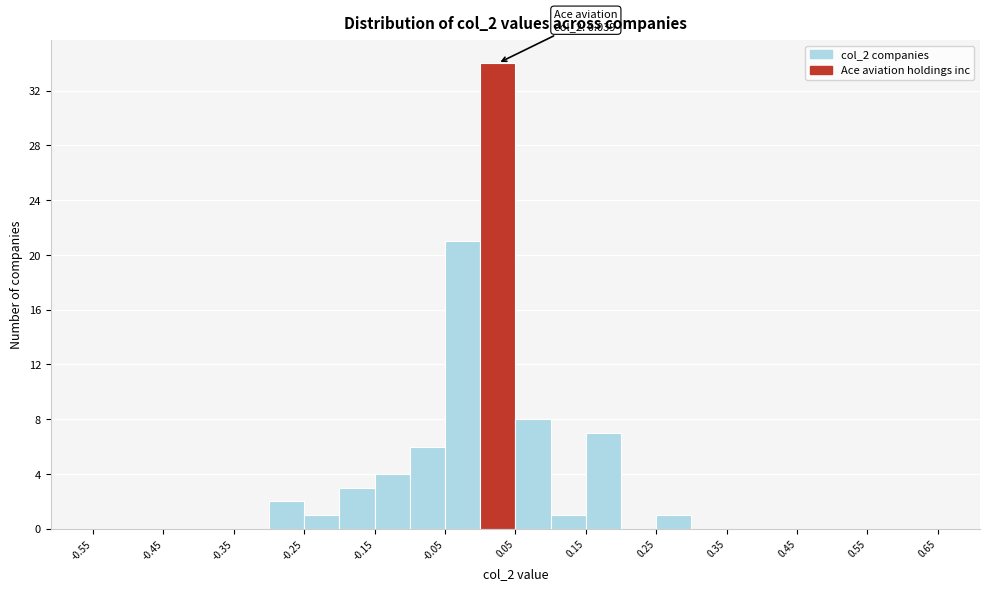

Over which range of the x-axis is the bar tallest?

0.00 to 0.05